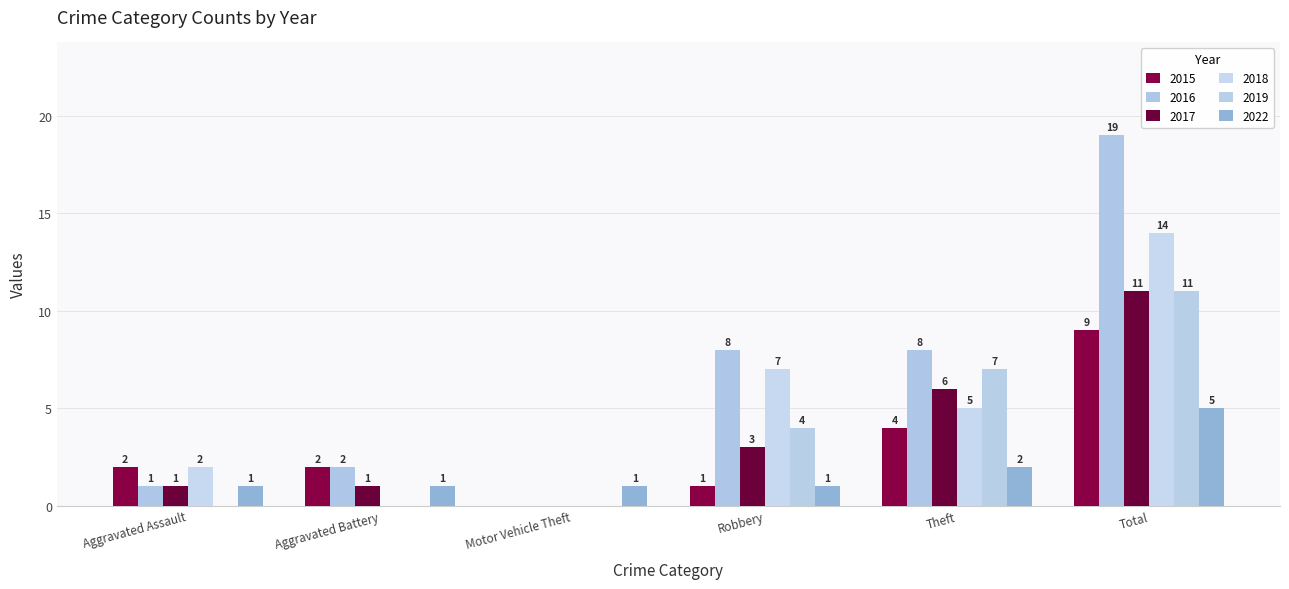

True or false: 2015 has a value of 0 at Robbery.

False